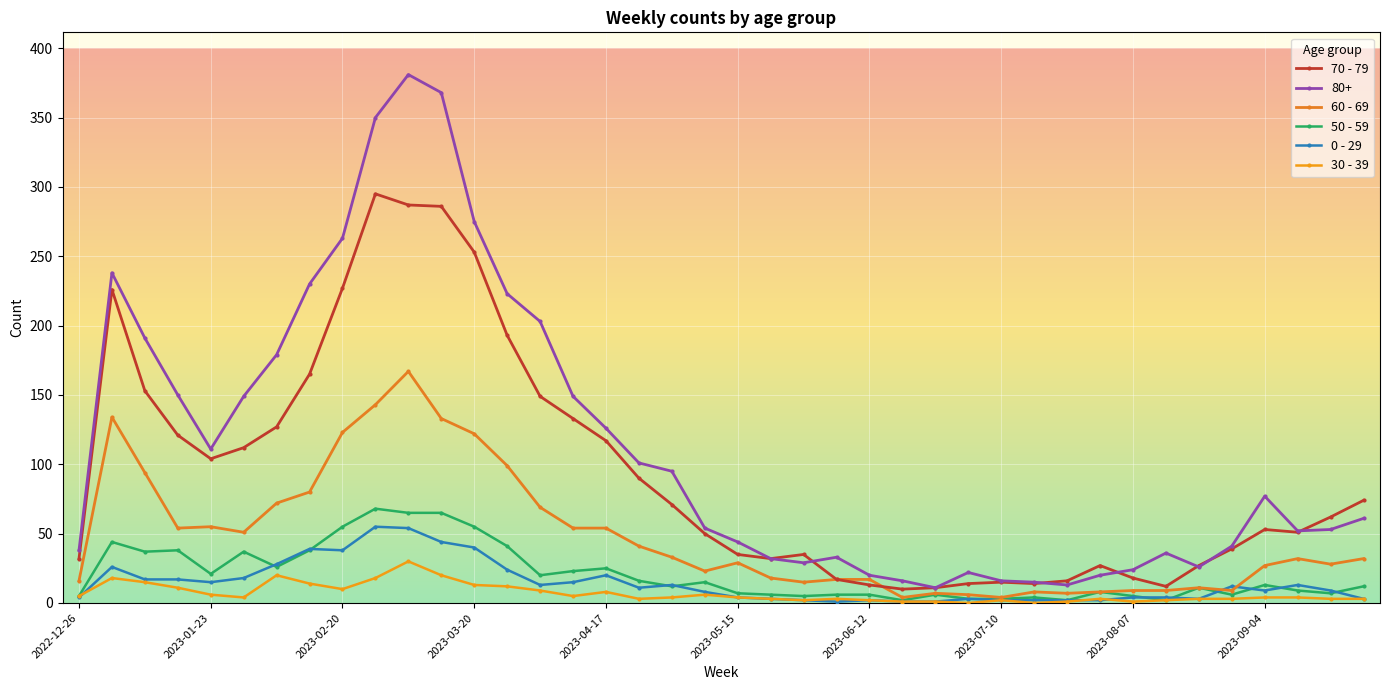

Is this an area chart (filled region under the line)?

No